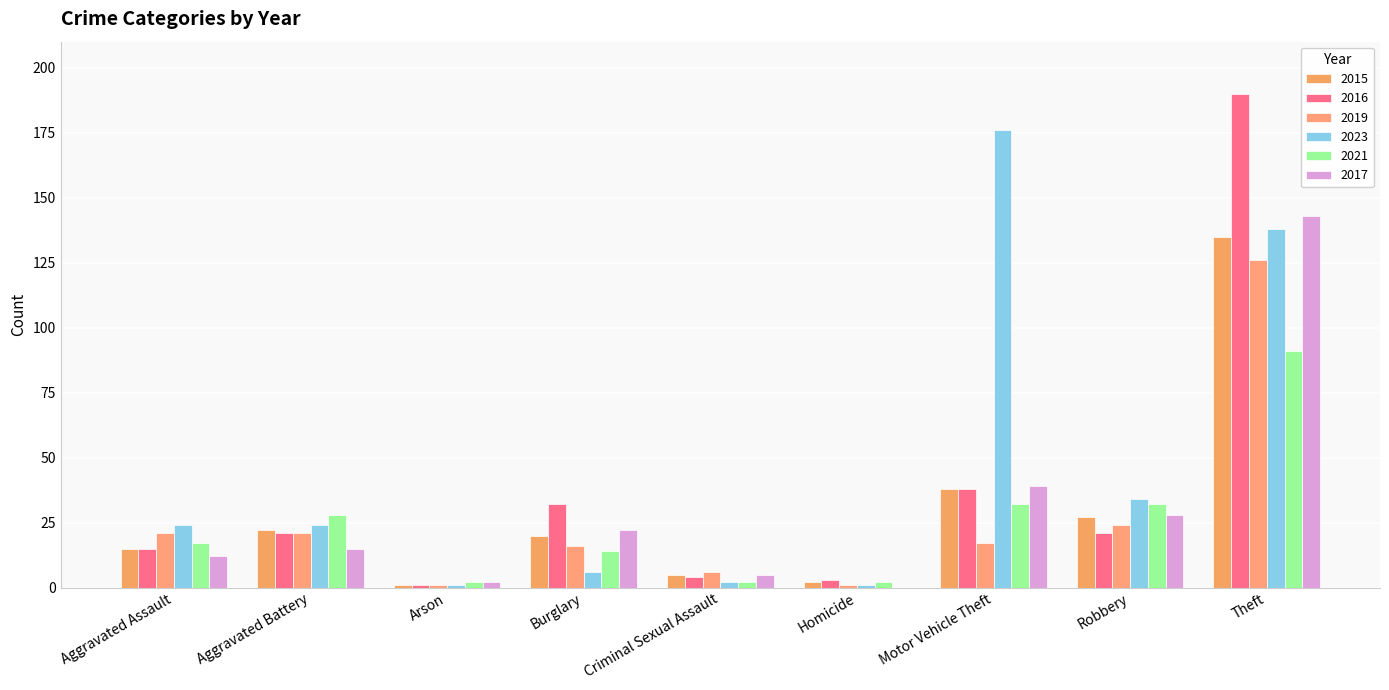

The value of 2016 at Aggravated Assault is 6. True or false?

False